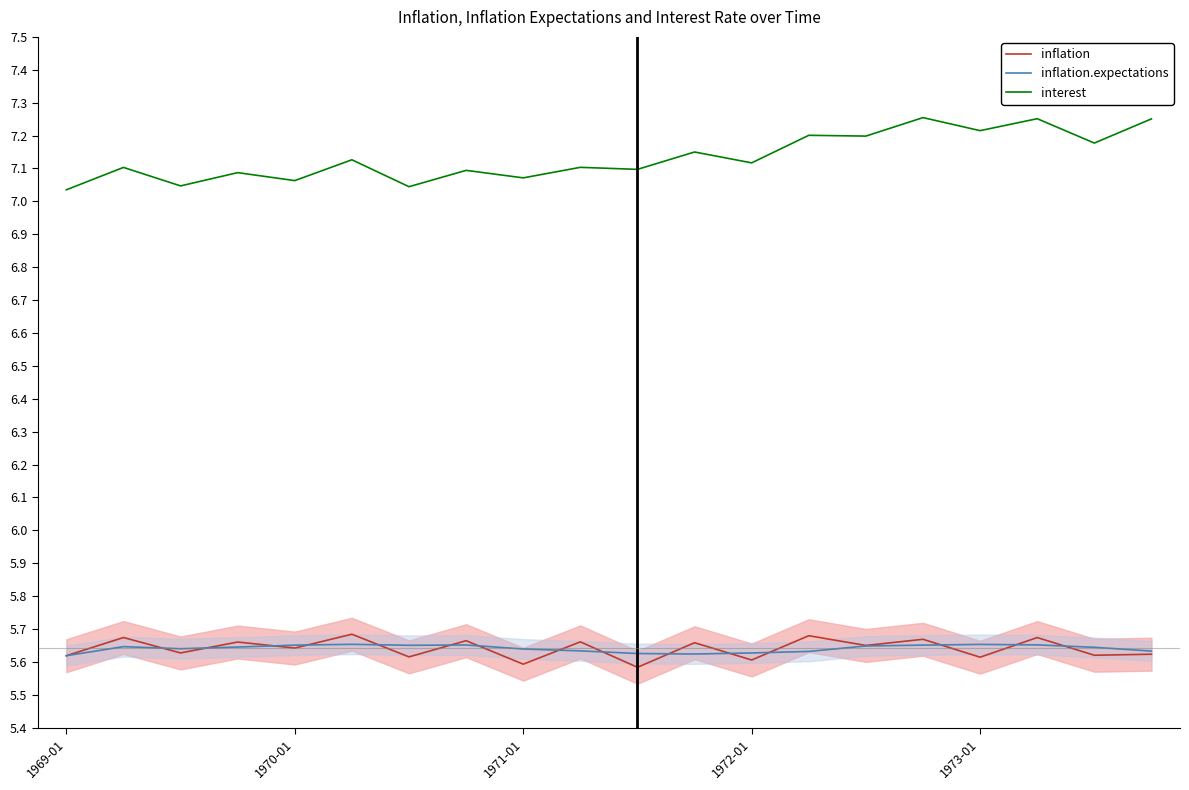

The value of interest at 1969-01 is 7.0. True or false?

True